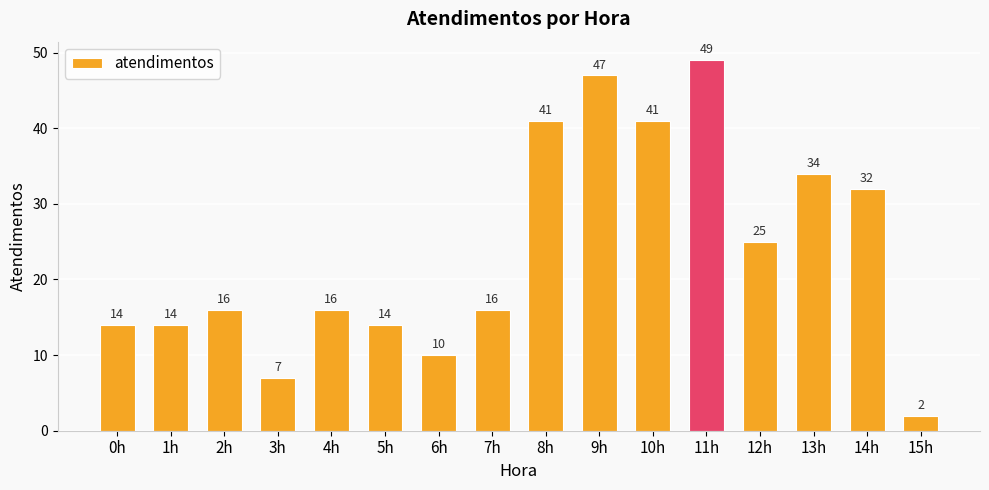

What position from the right is 2h?

14